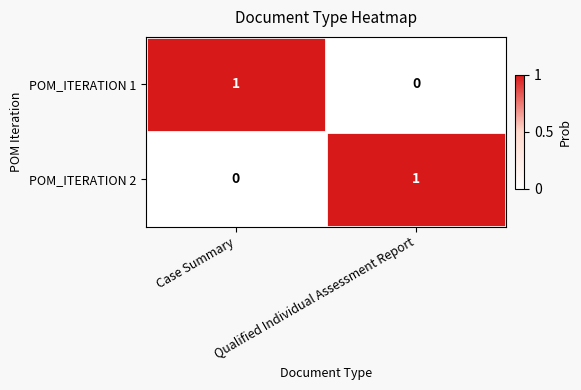

Is the value of POM_ITERATION 2 at Qualified Individual Assessment Report greater than the value of POM_ITERATION 1 at Qualified Individual Assessment Report?

Yes